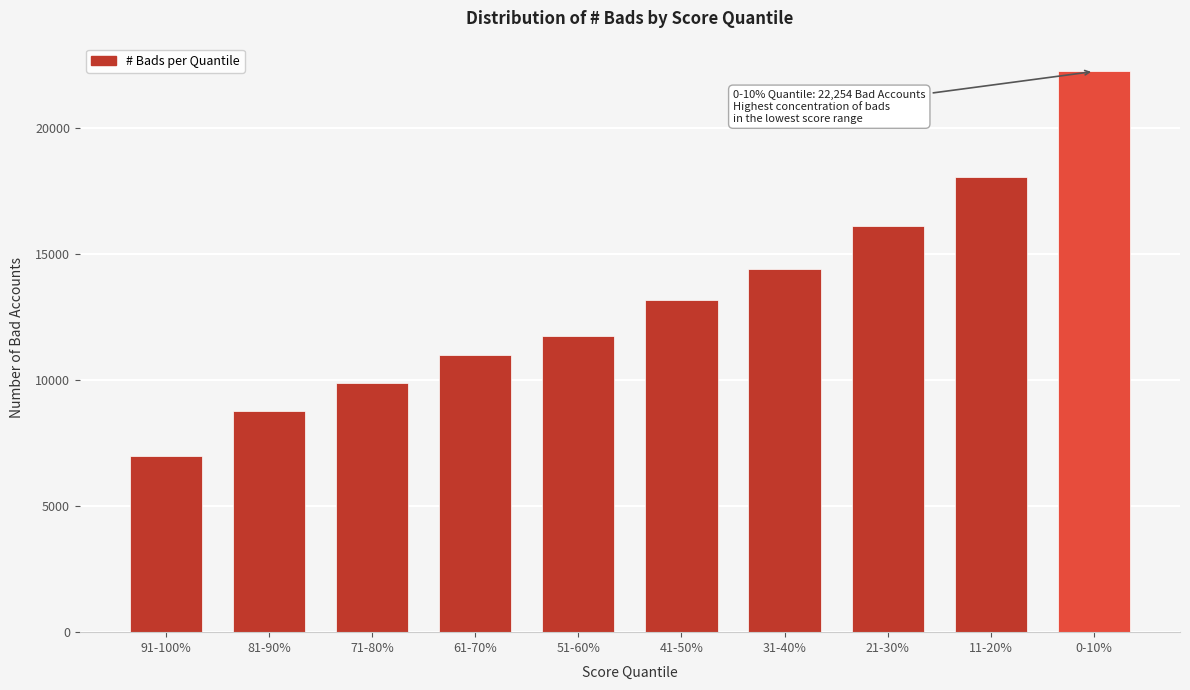

Reading left to right, transcribe all the data shown in this chart.

91-100%=6995	81-90%=8783	71-80%=9901	61-70%=11018	51-60%=11768	41-50%=13189	31-40%=14429	21-30%=16113	11-20%=18081	0-10%=22254